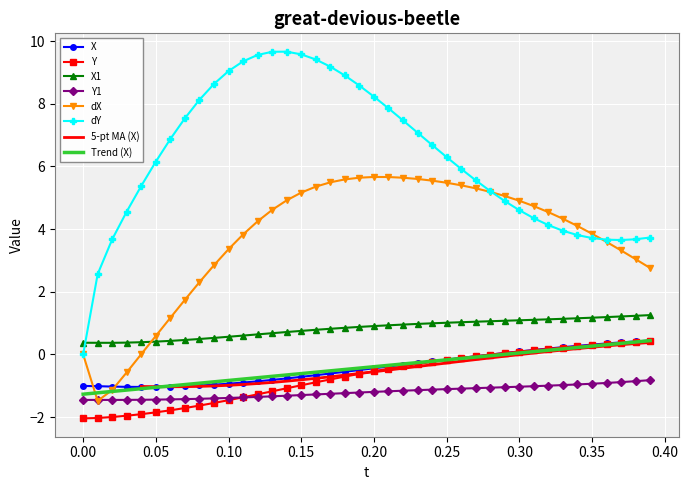

List the series in order of their peak value, lowest first.

Y1, Y, X, X1, dX, dY